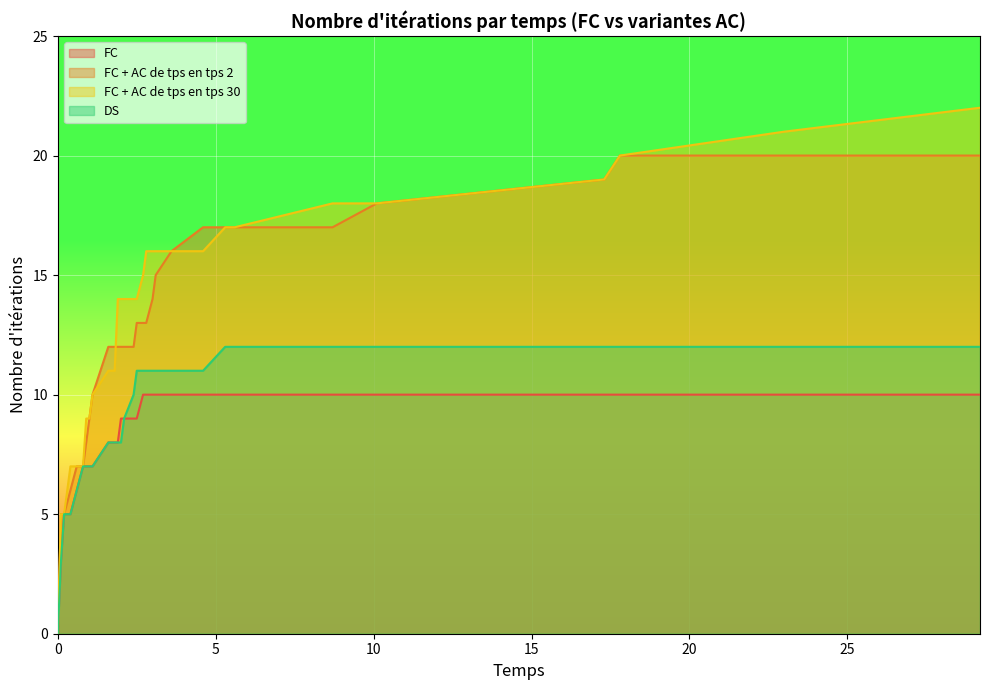

True or false: FC and DS intersect in this chart.

False